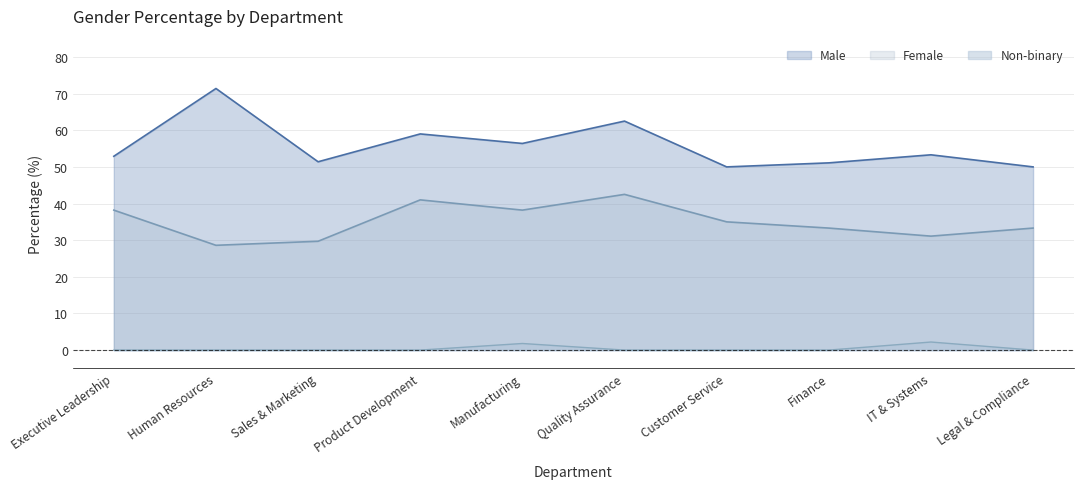

List the series in order of their peak value, lowest first.

Non-binary, Female, Male